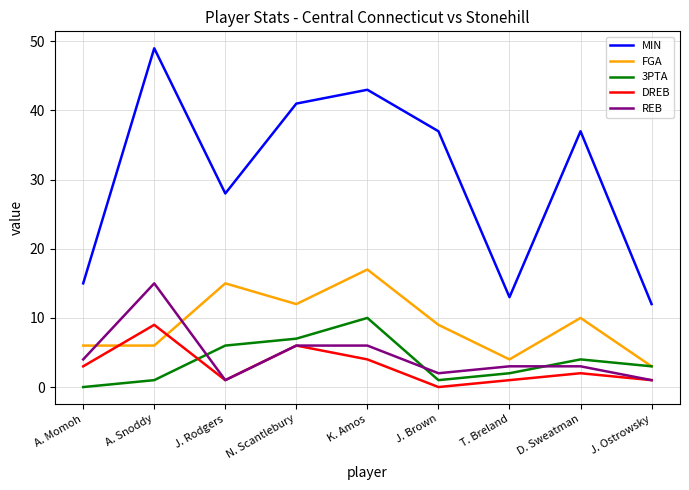

What is the sum of all DREB values?

27